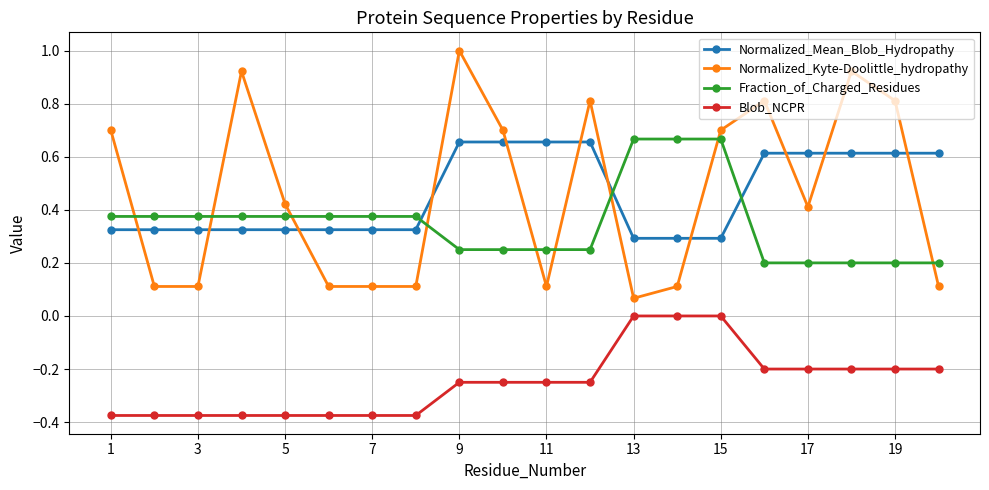

Which series has the largest range (max minus min)?

Normalized_Kyte-Doolittle_hydropathy